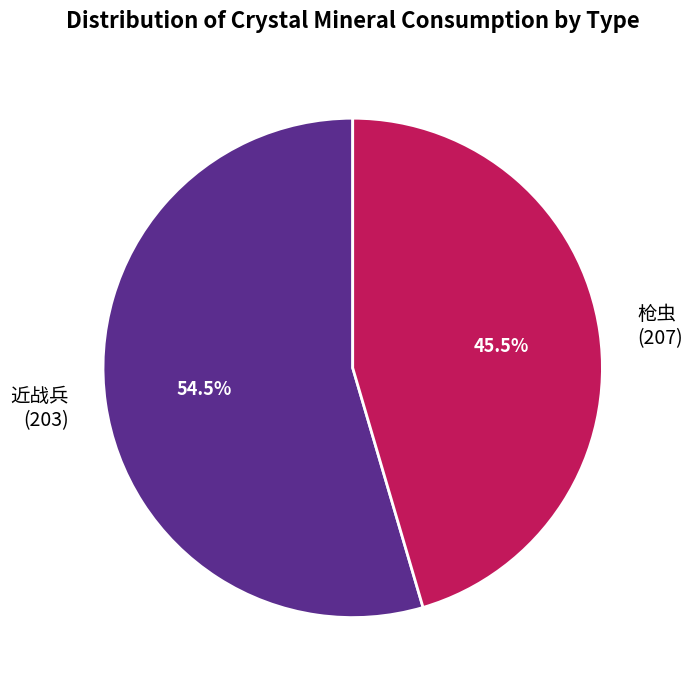

What is the largest slice in the pie chart?

近战兵 (203)